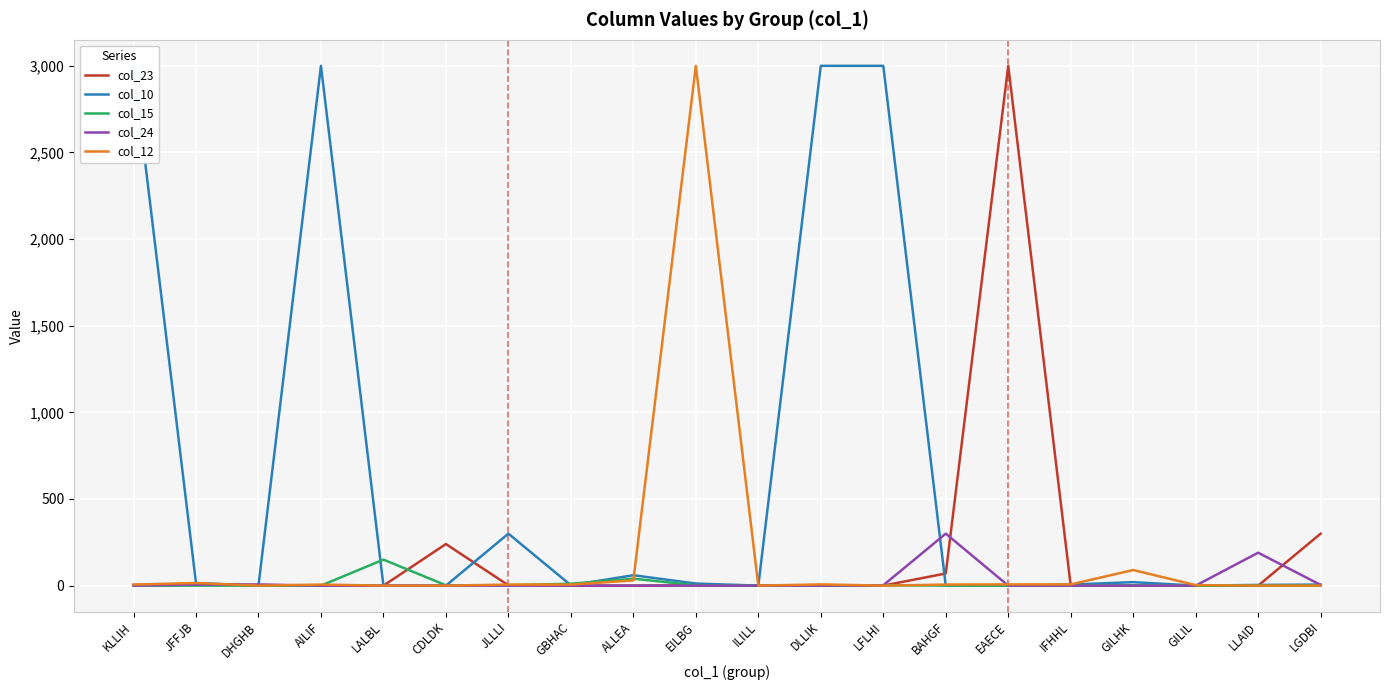

Reading left to right, extract all data points from this chart.

col_23: 4	6	4	0	0	240	2	0	0	2	0	0	0	70	3000	0	0	0	0	300
col_10: 3000	15	0	3000	0	0	300	2	60	12	0	3000	3000	0	0	6	20	0	4	6
col_15: 0	0	0	0	150	2	2	11	40	2	0	0	2	0	0	0	2	0	0	0
col_24: 0	6	6	0	0	0	0	0	0	0	0	0	2	300	0	0	0	0	190	4
col_12: 6	15	0	6	0	0	6	6	30	3000	0	7	0	6	7	7	90	3	0	0